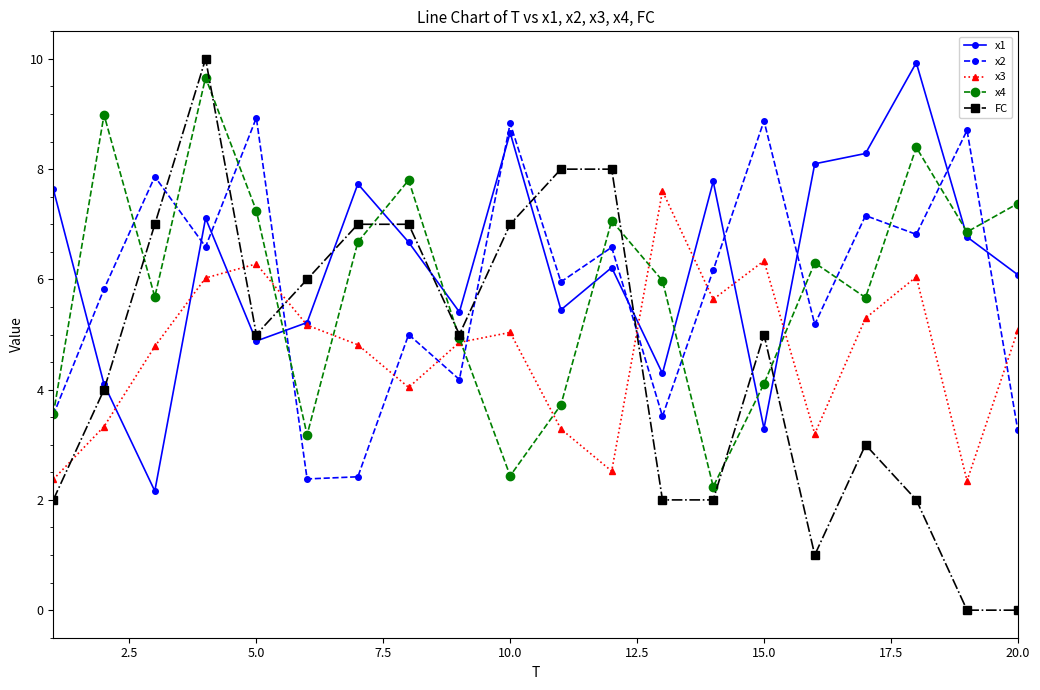

What is the difference between the second highest and second lowest values in the x2 series?

6.5